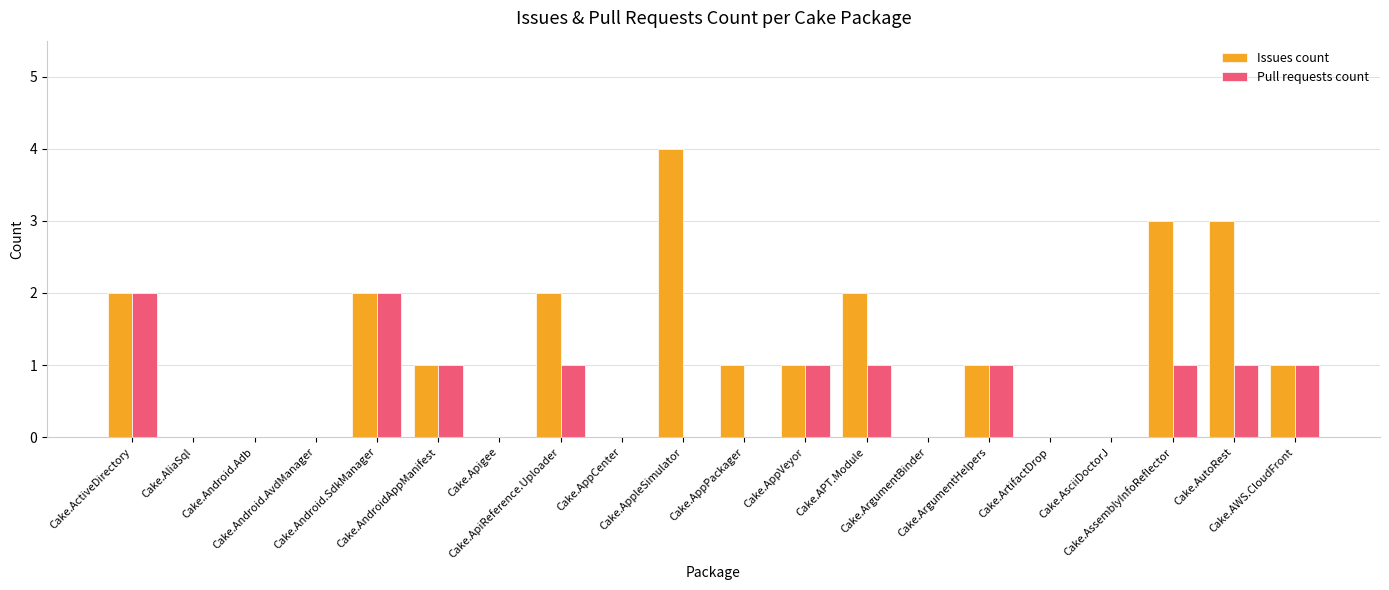

Which series has the largest total across all categories?

Issues count